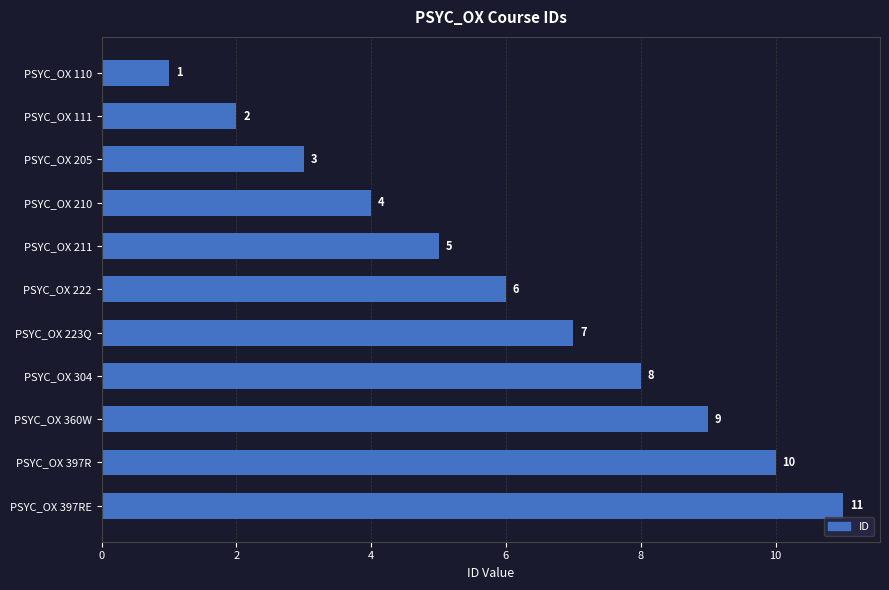

List the labels in order of value, largest first.

PSYC_OX 397RE, PSYC_OX 397R, PSYC_OX 360W, PSYC_OX 304, PSYC_OX 223Q, PSYC_OX 222, PSYC_OX 211, PSYC_OX 210, PSYC_OX 205, PSYC_OX 111, PSYC_OX 110